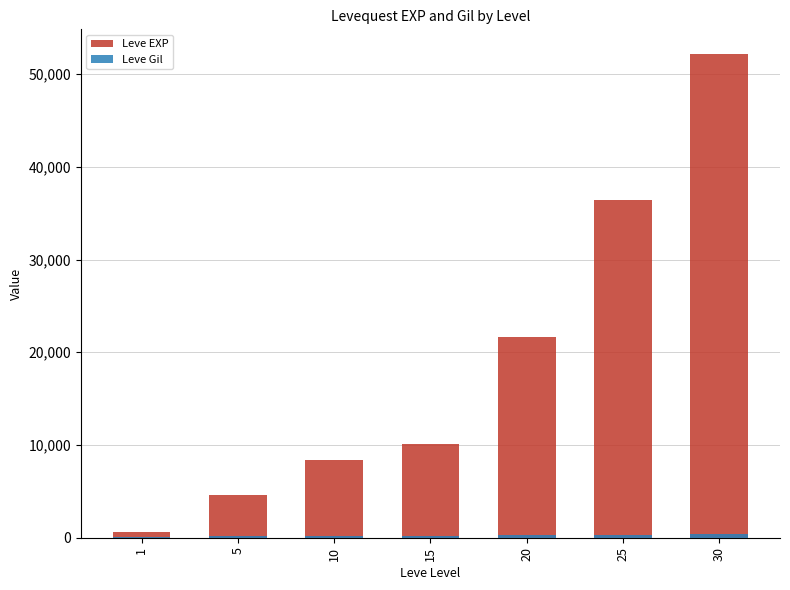

At which label is Leve Gil closest to 261?

20